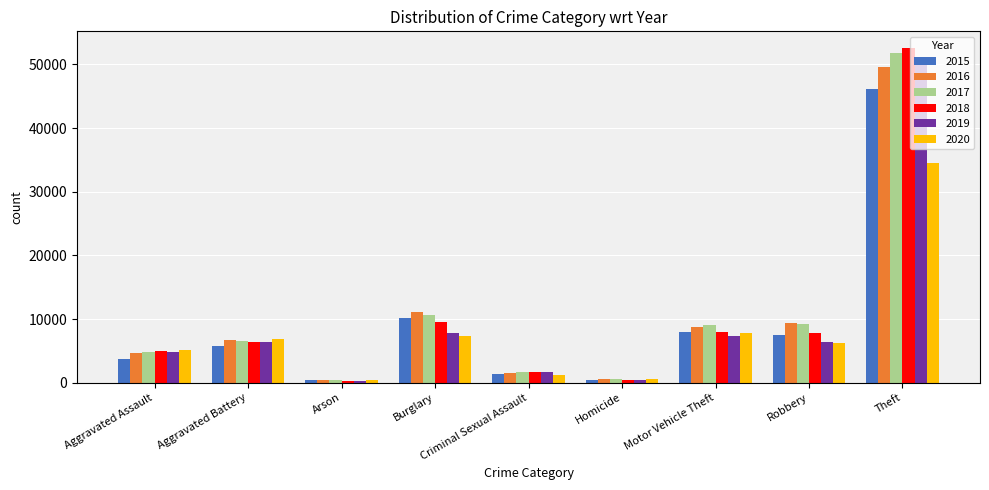

Is it true that 2019 equals 7770 at Burglary?

True